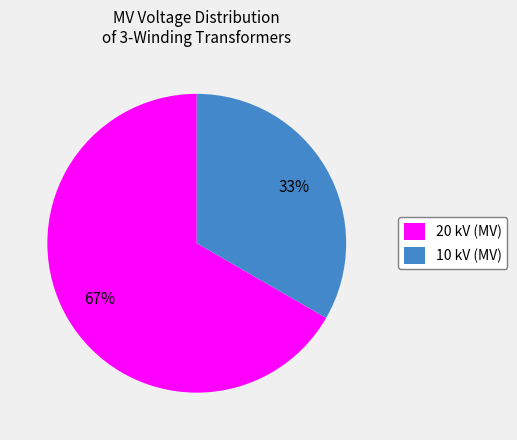

What is the majority slice?

20 kV (MV)